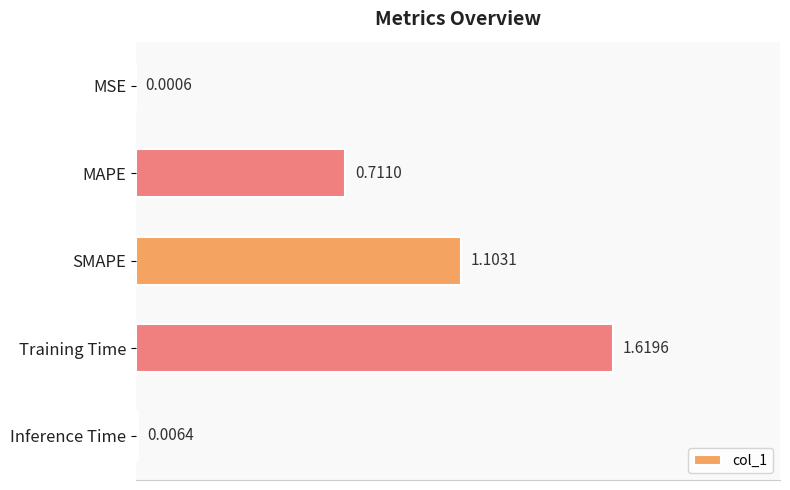

Where is the data nearest to the value 0?

MSE